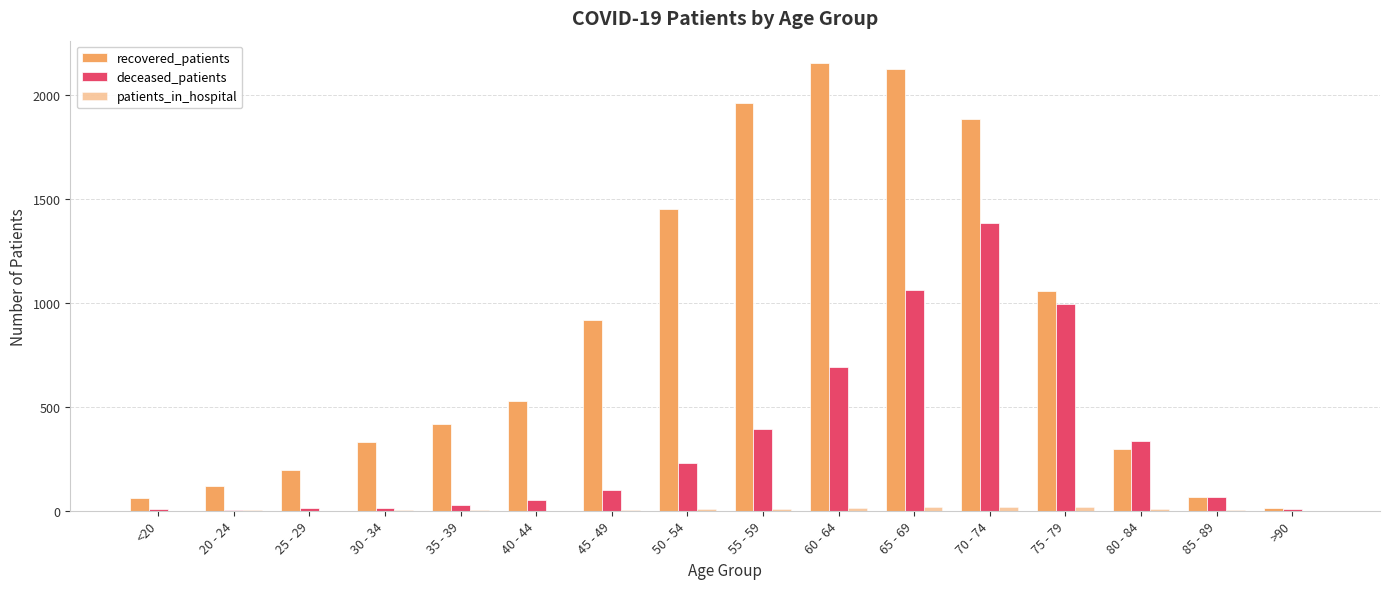

How many groups of bars are there?

16